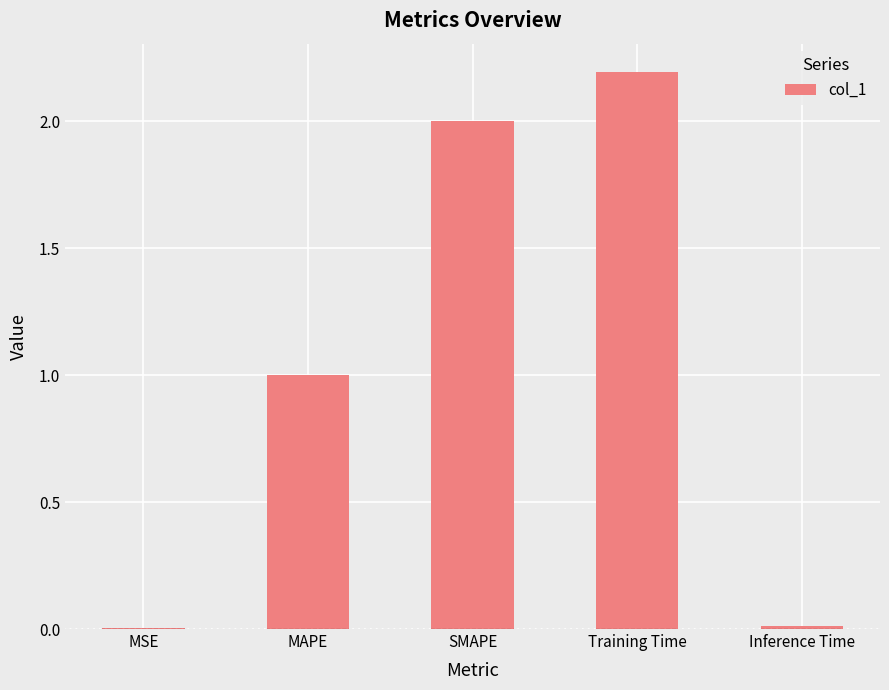

Which has a higher value, SMAPE or Inference Time?

SMAPE